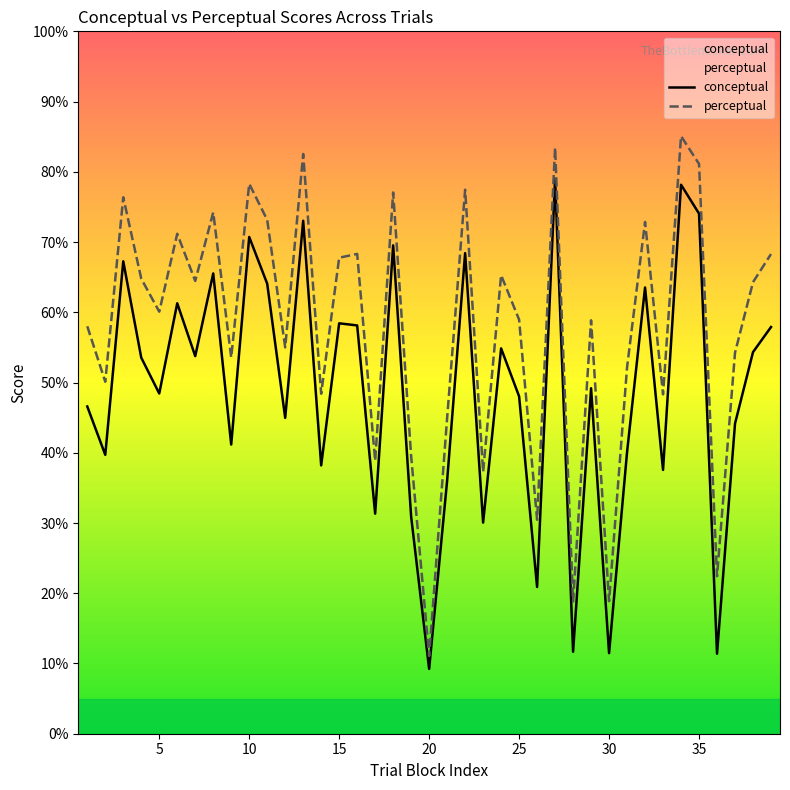

Which series has the largest total across all categories?

perceptual